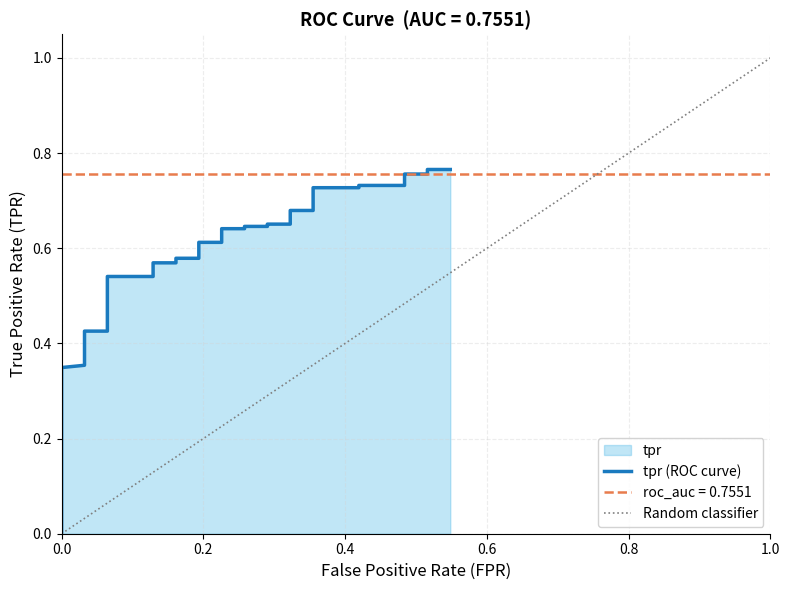

How many data points does each series have?

40